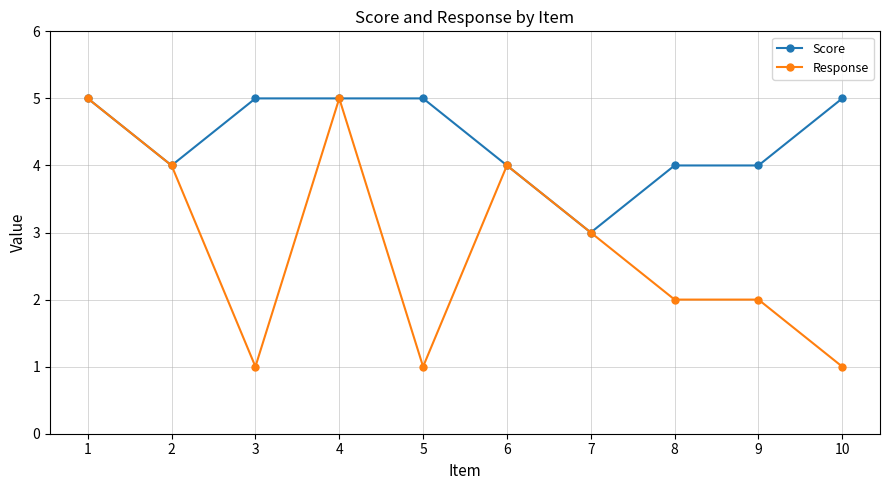

What is the highest value of the Score series?

5